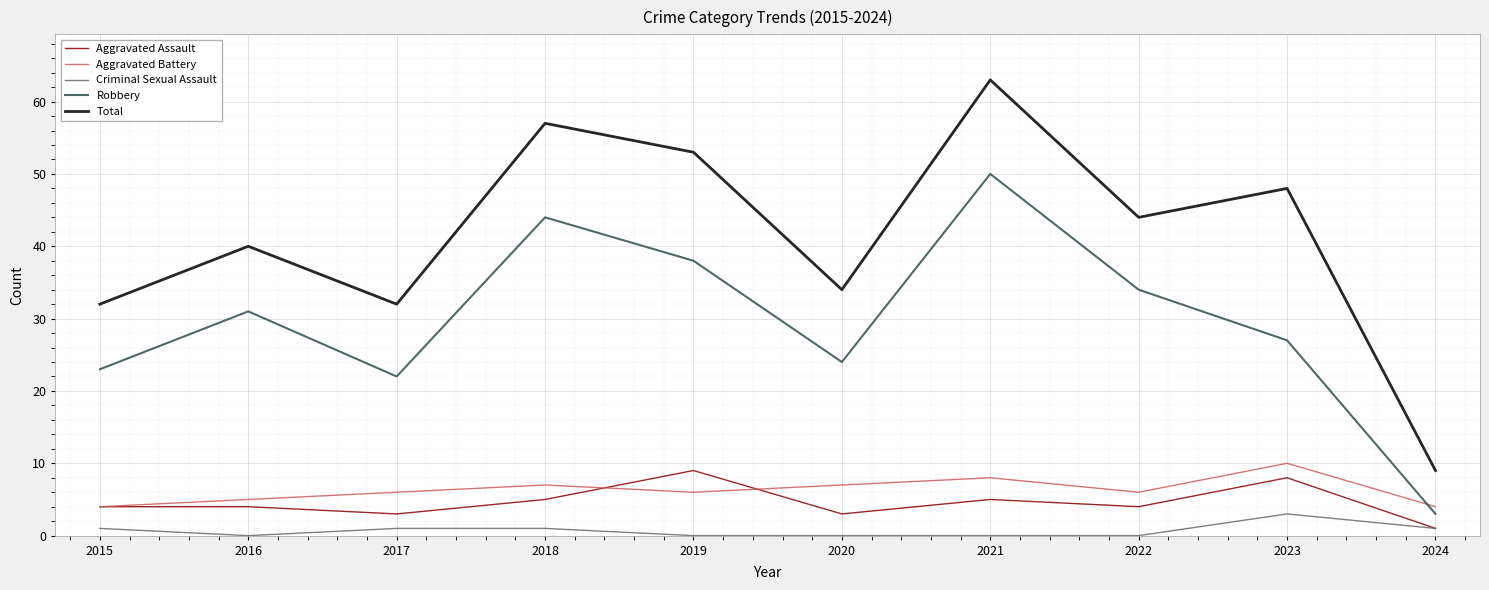

True or false: Total and Aggravated Battery intersect in this chart.

False